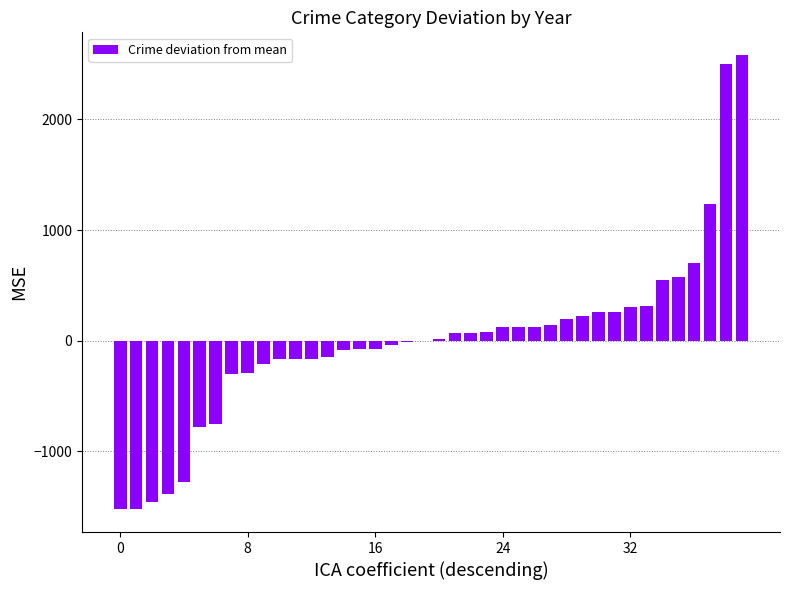

What is the greatest value displayed?

2581.8